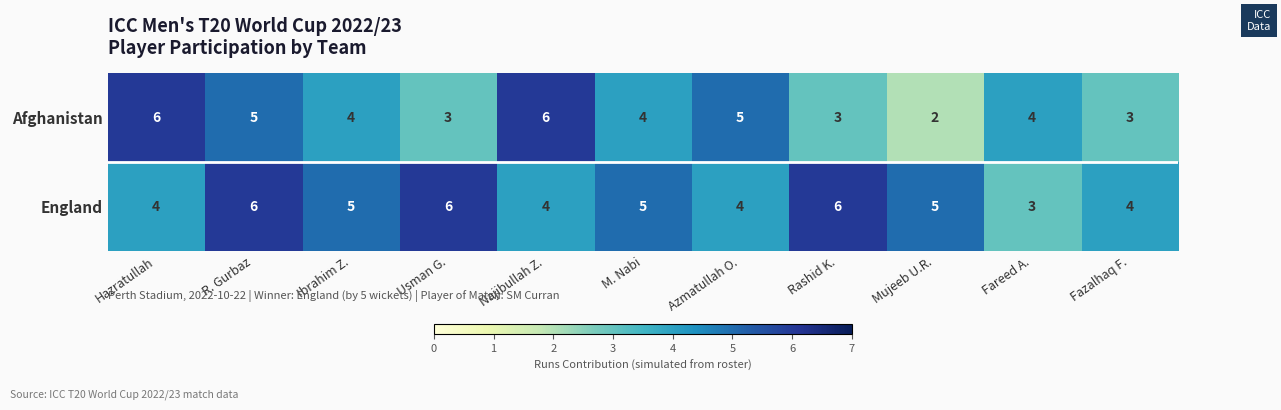

Reading left to right, extract all data points from this chart.

Afghanistan: 6	5	4	3	6	4	5	3	2	4	3
England: 4	6	5	6	4	5	4	6	5	3	4